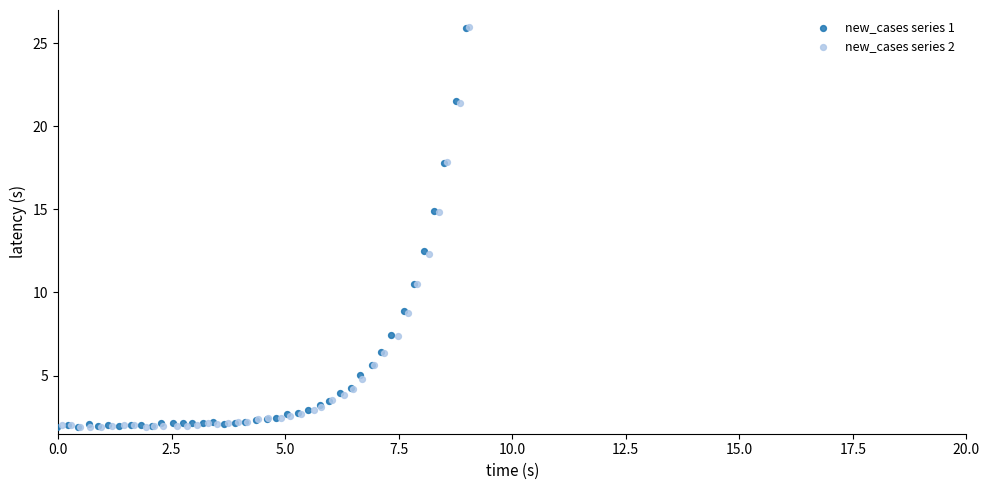

Which series has the widest spread of Y values?

new_cases series 2